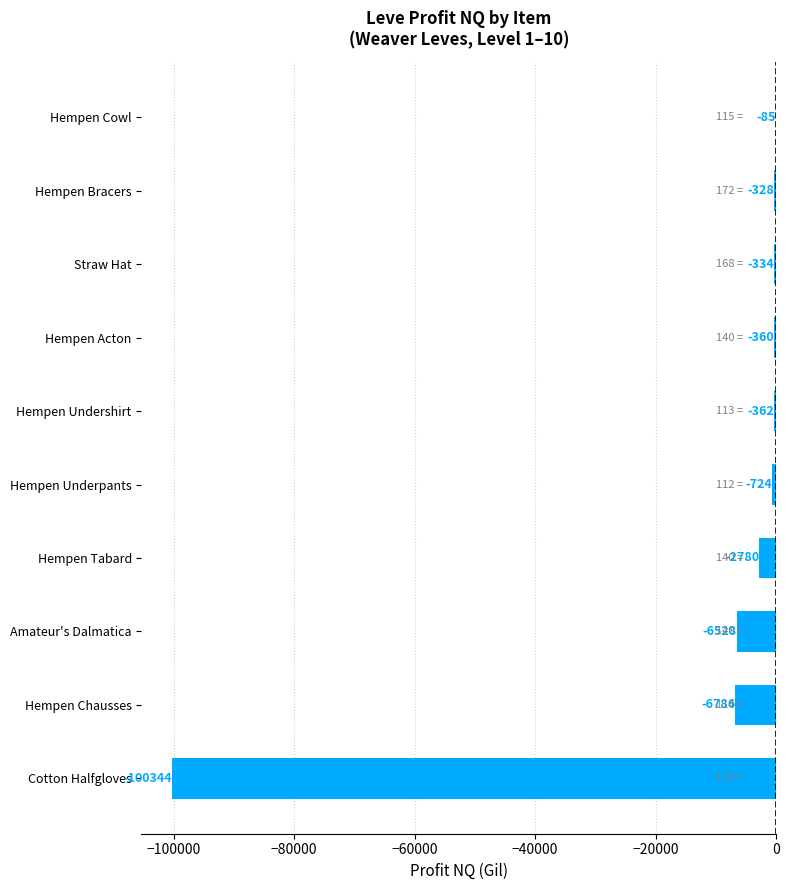

What is the sum of the values at Hempen Bracers and Cotton Halfgloves?

-100672.0